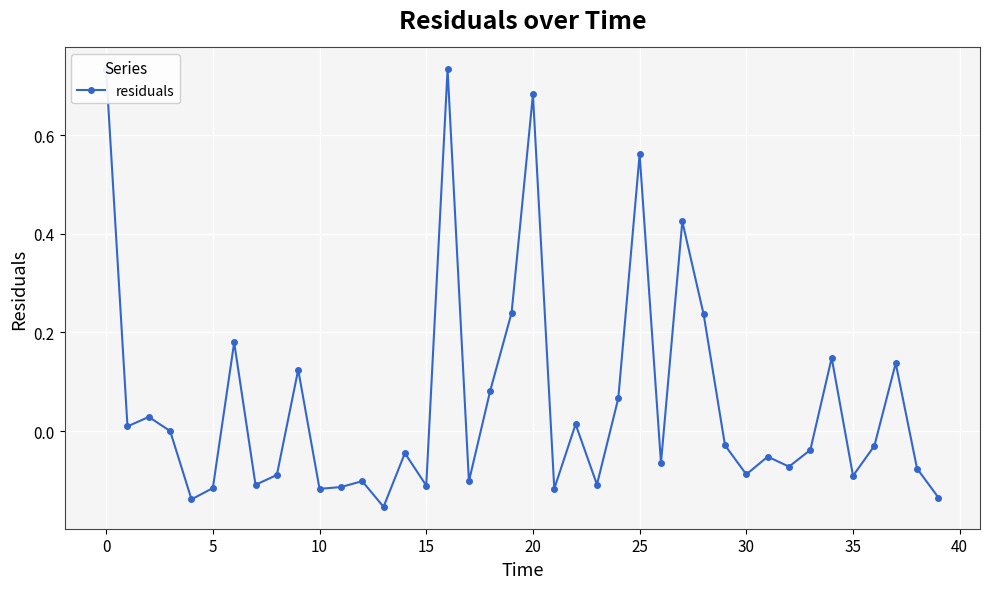

True or false: there are more than 1 points higher than both neighbors.

True